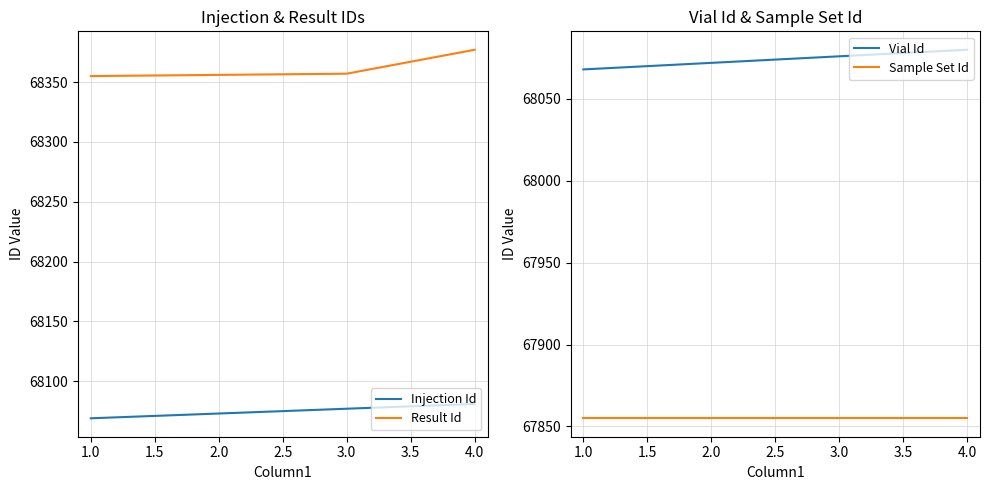

How many data points in Injection Id are less than 68077?

2